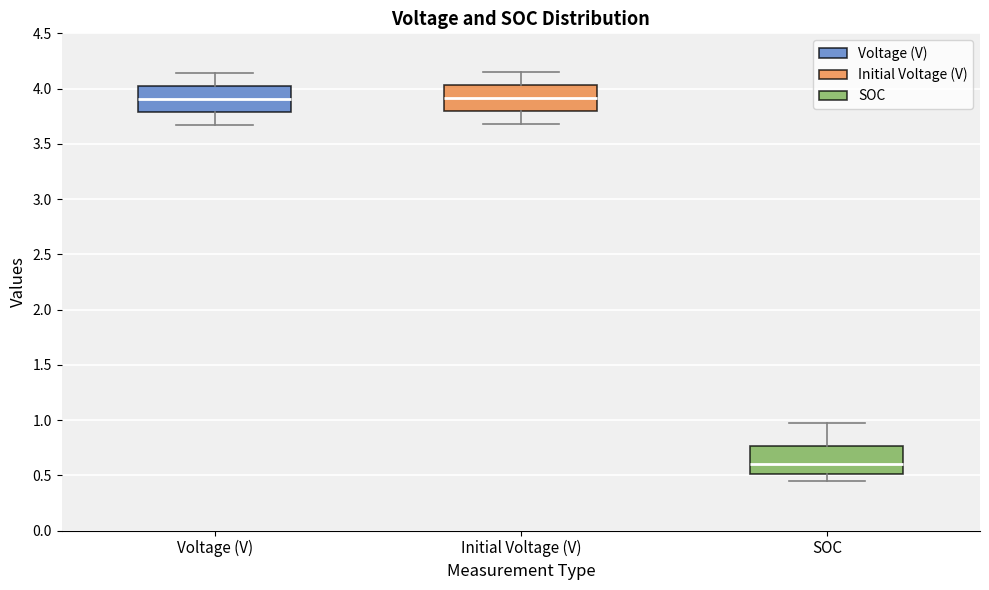

Reading left to right, read every box against the y-axis: the position of its median line, the range the box covers, and the ends of its whiskers. The values are not printed on the chart, so give them approximately, as read against the axis.

Voltage (V): median 3.90, box 3.80 to 4.00, whiskers 3.65 to 4.15
Initial Voltage (V): median 3.90, box 3.80 to 4.05, whiskers 3.70 to 4.15
SOC: median 0.60, box 0.50 to 0.75, whiskers 0.45 to 0.95